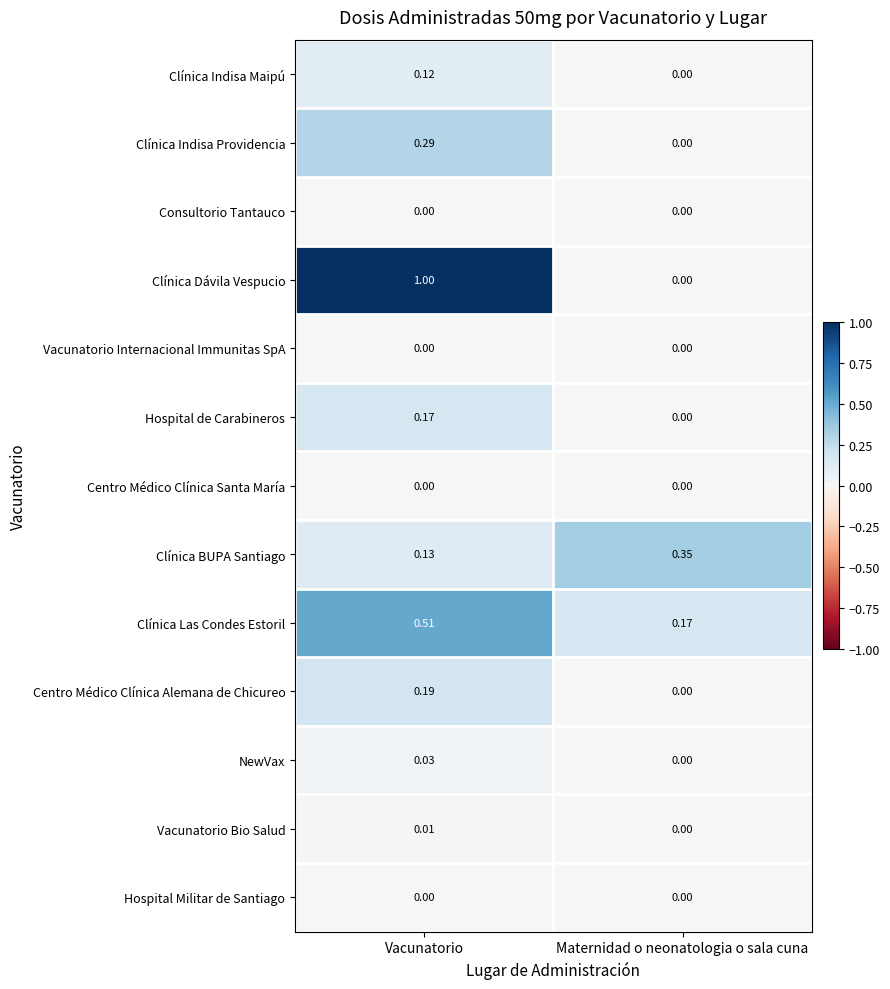

At which label does NewVax reach its peak?

Vacunatorio